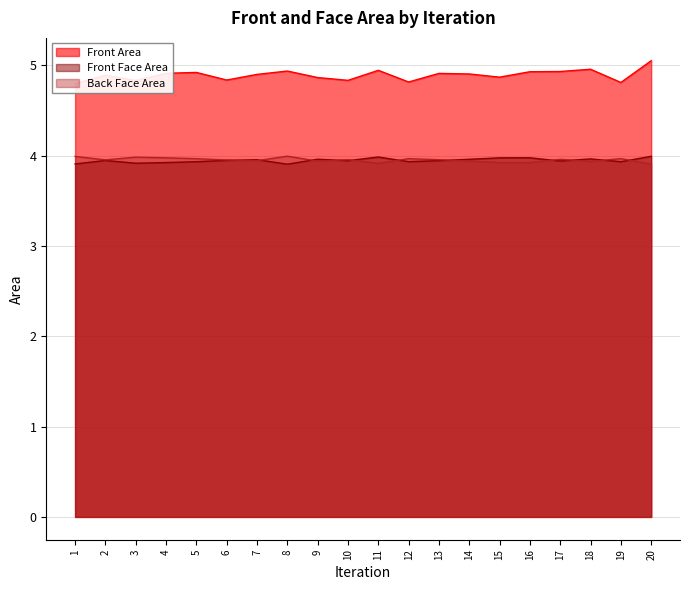

What is the value of the Front Face Area point at the 9th from the left?

4.0